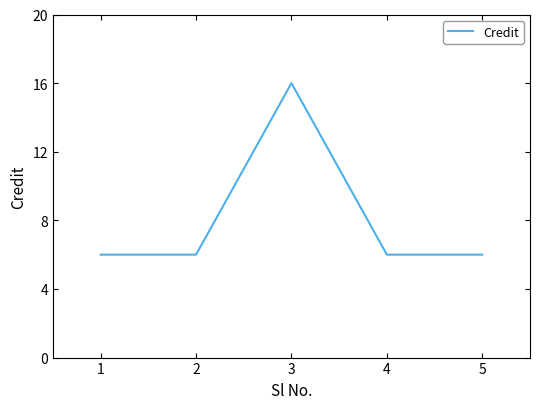

How many lines are shown in the chart?

1